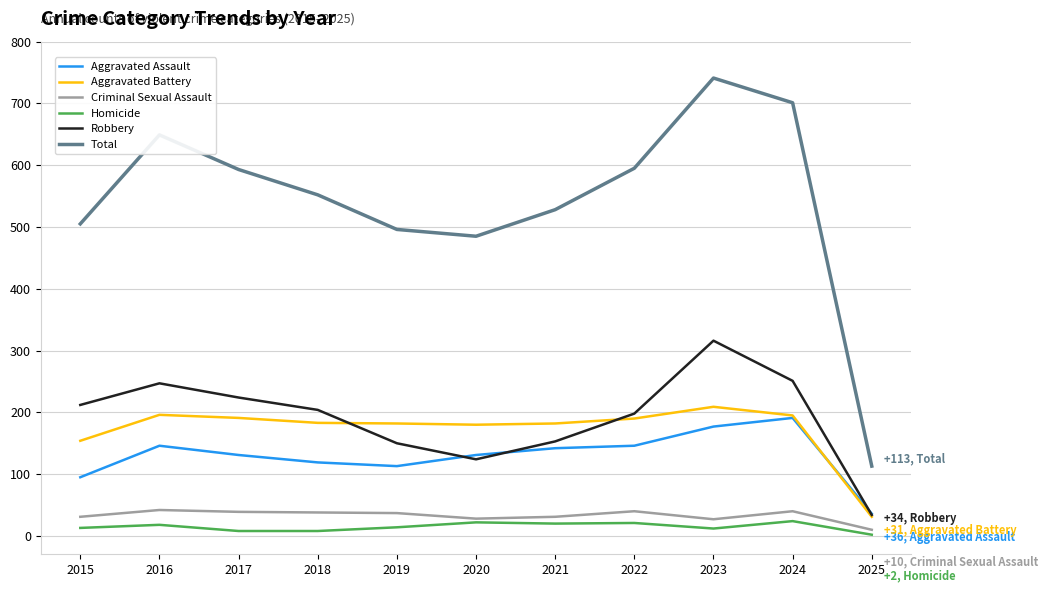

List the series in order of their peak value, lowest first.

Homicide, Criminal Sexual Assault, Aggravated Assault, Aggravated Battery, Robbery, Total